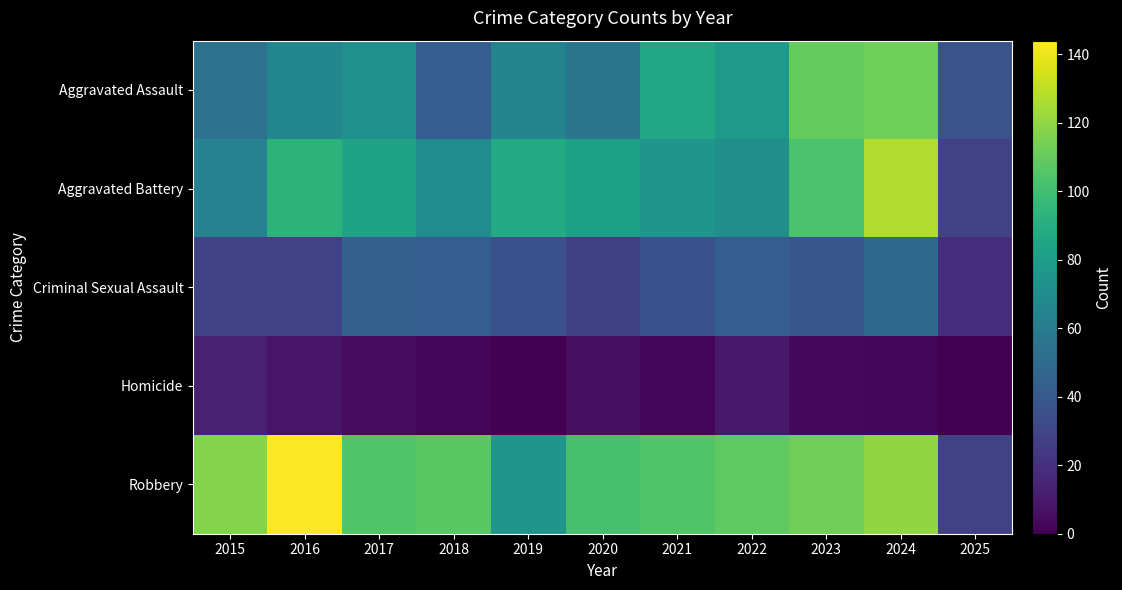

Which series has the widest spread of values?

Robbery